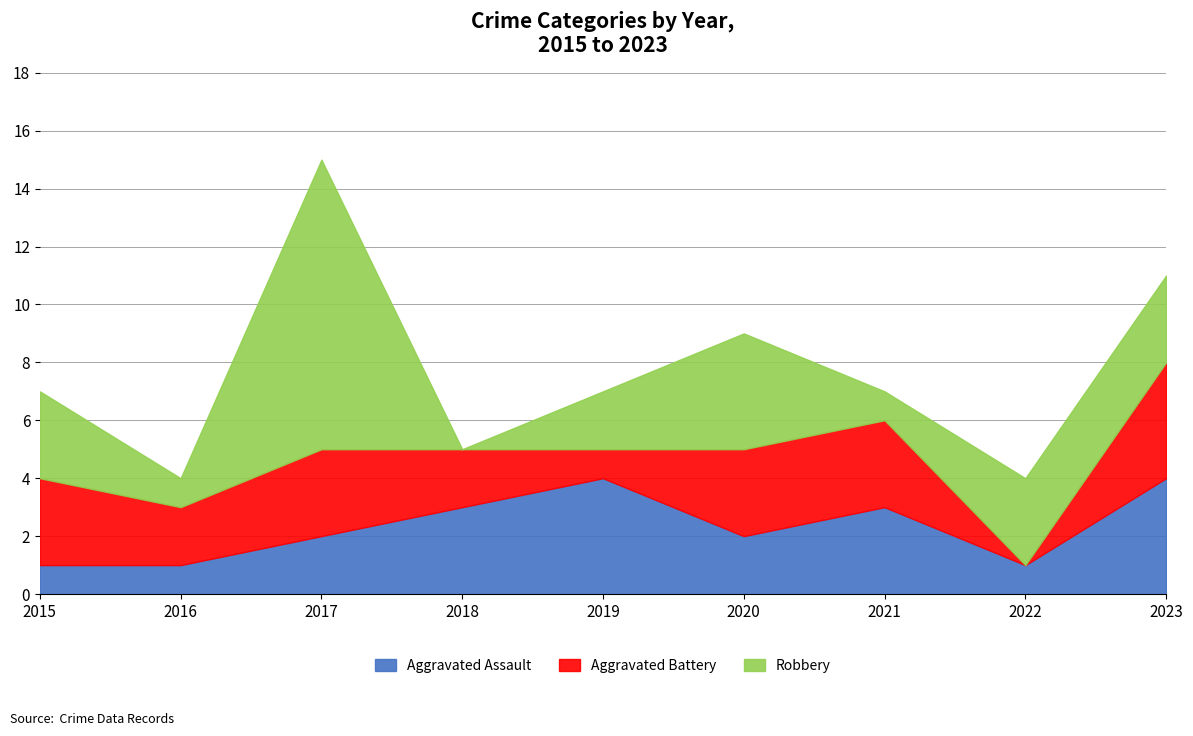

What is the difference between the second highest and second lowest values in the Robbery series?

3